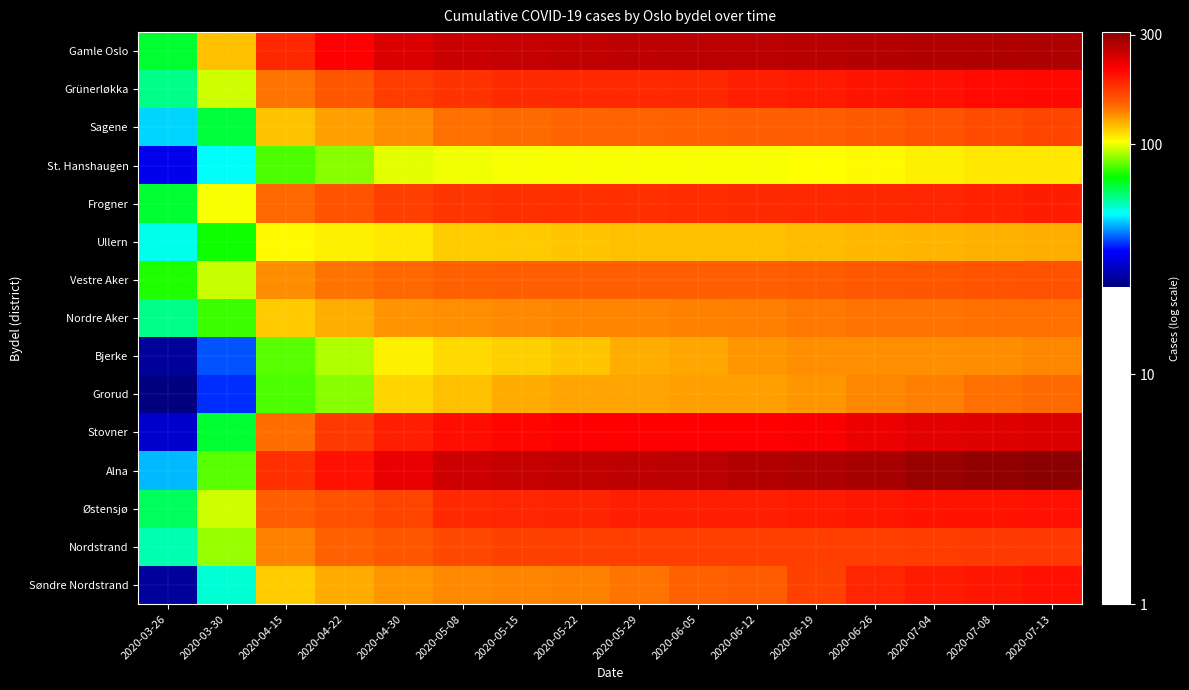

Rank the series at 2020-05-15 from lowest to highest value.

St. Hanshaugen, Bjerke, Ullern, Grorud, Nordre Aker, Søndre Nordstrand, Sagene, Vestre Aker, Nordstrand, Frogner, Grünerløkka, Østensjø, Stovner, Alna, Gamle Oslo